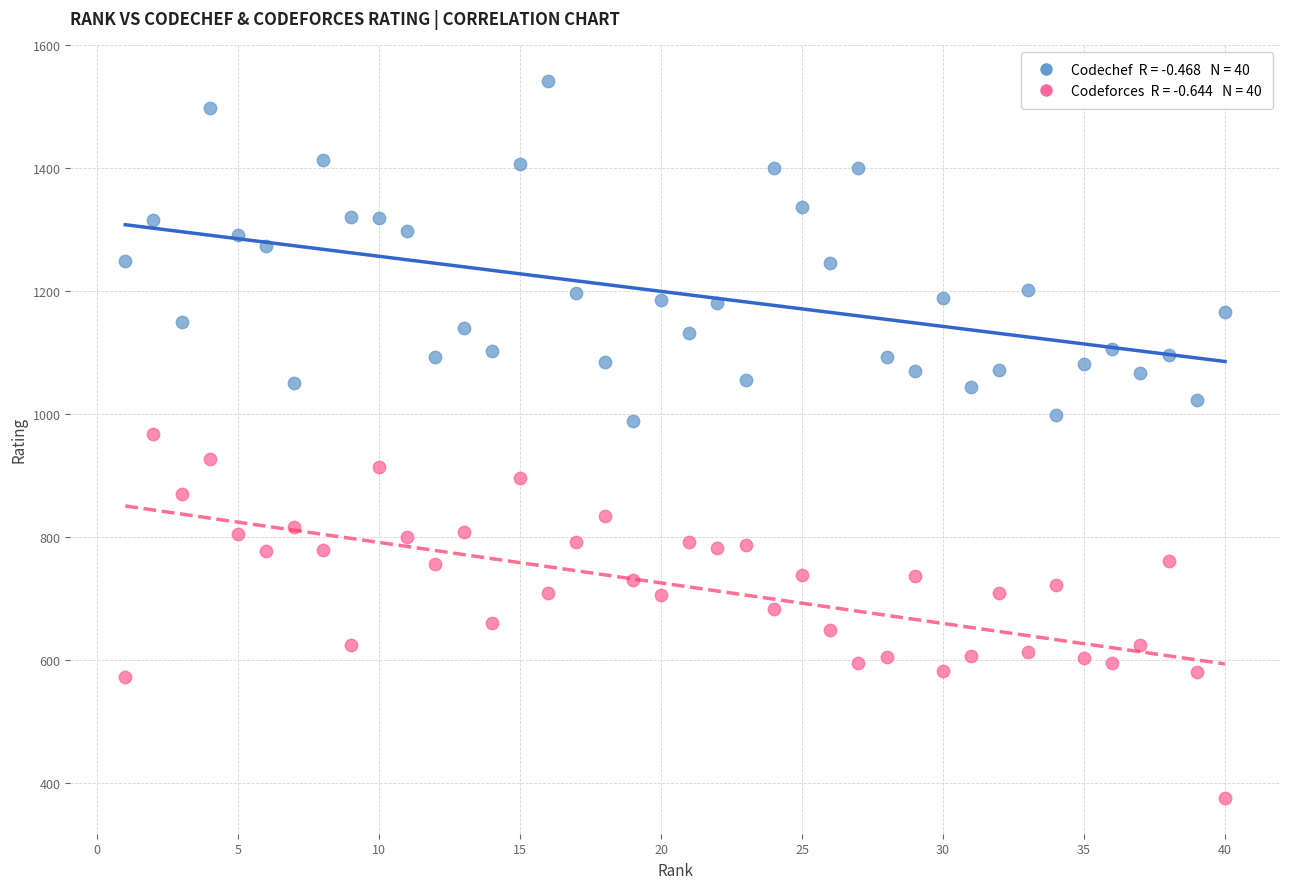

Across all data points, what is the range of X values (max minus min)?

39